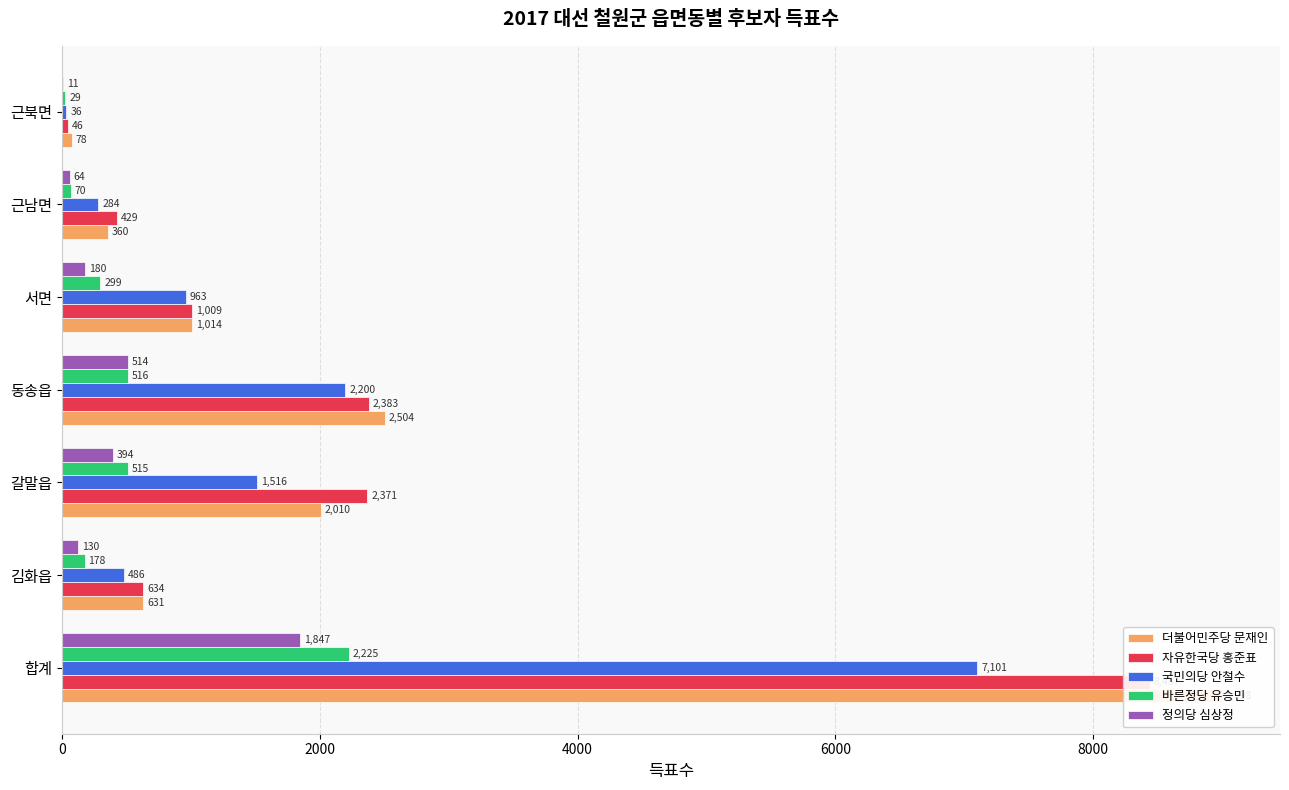

How many values in the 바른정당 유승민 series exceed 299?

3